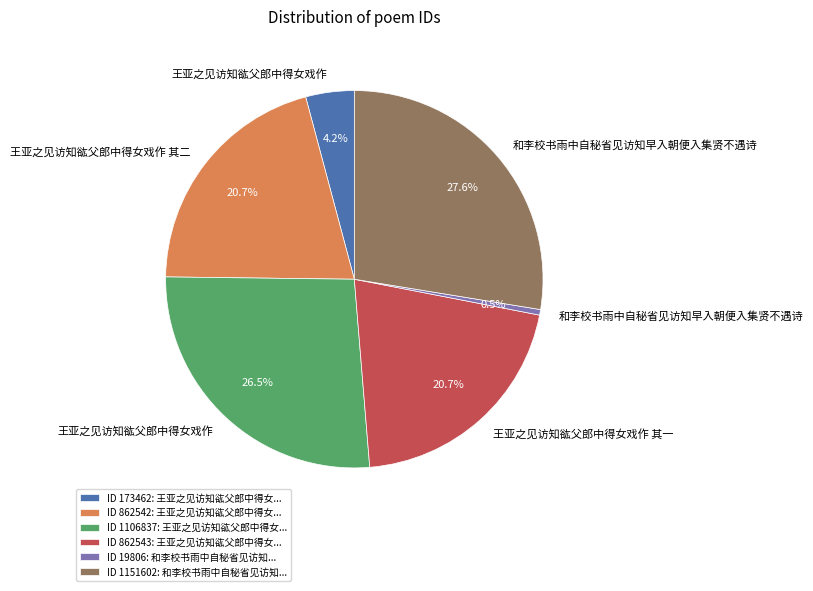

How many segments does this pie chart have?

6